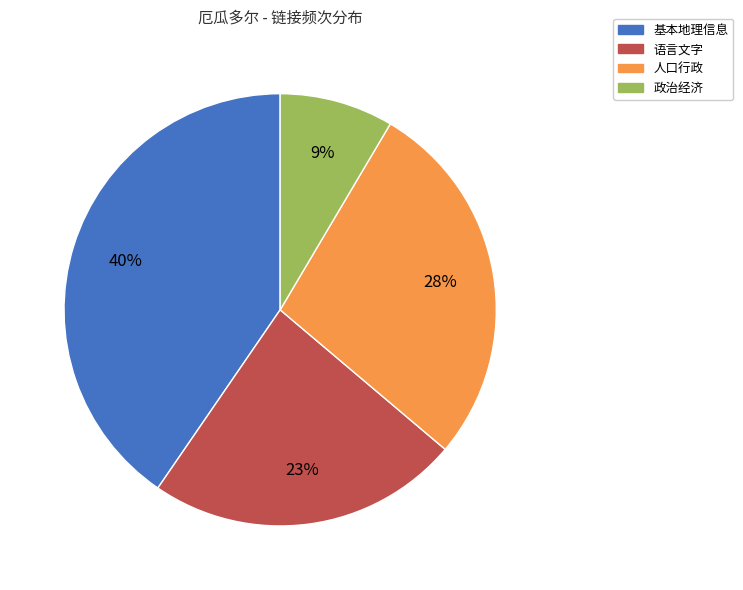

To the nearest percent, what is the average slice percentage?

25%